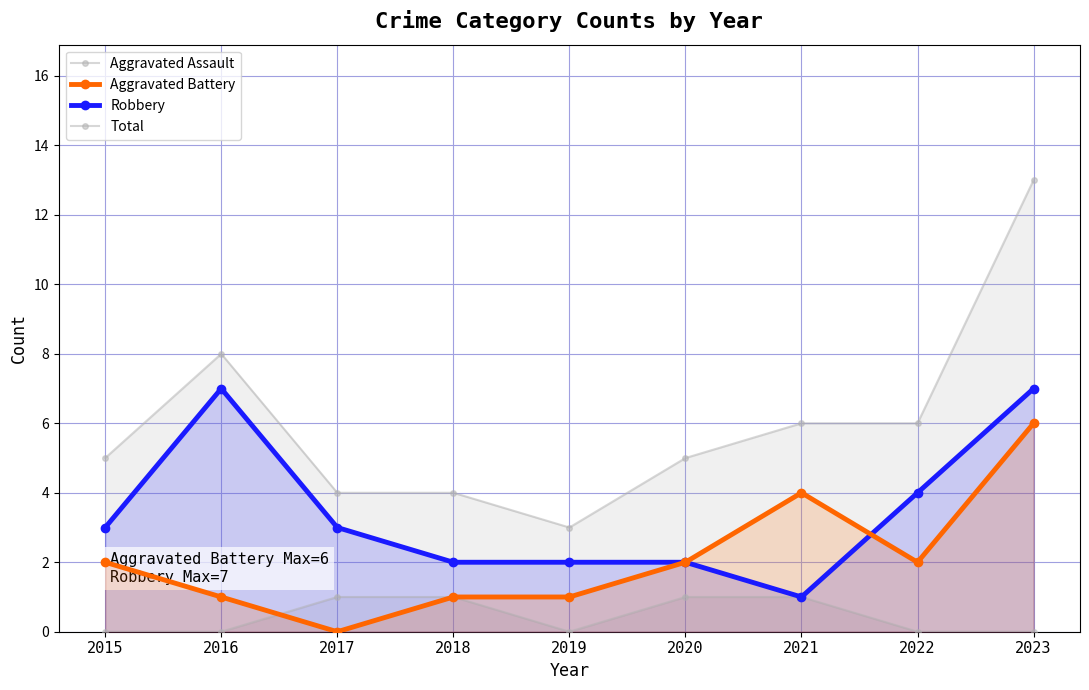

Which series changed the most between 2017 and 2018?

Aggravated Battery